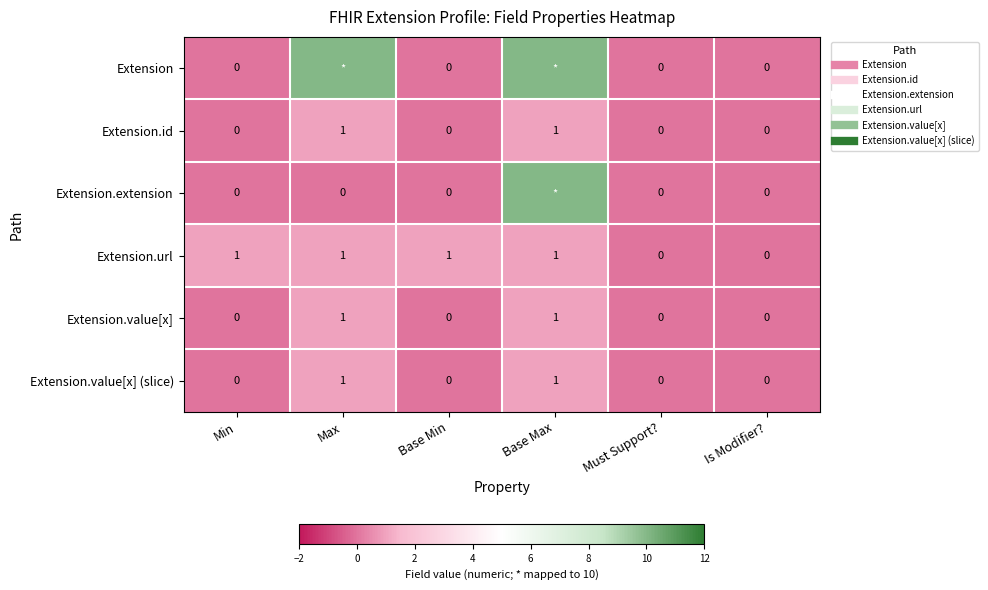

Is it true that Extension.id equals 0 at Base Min?

True